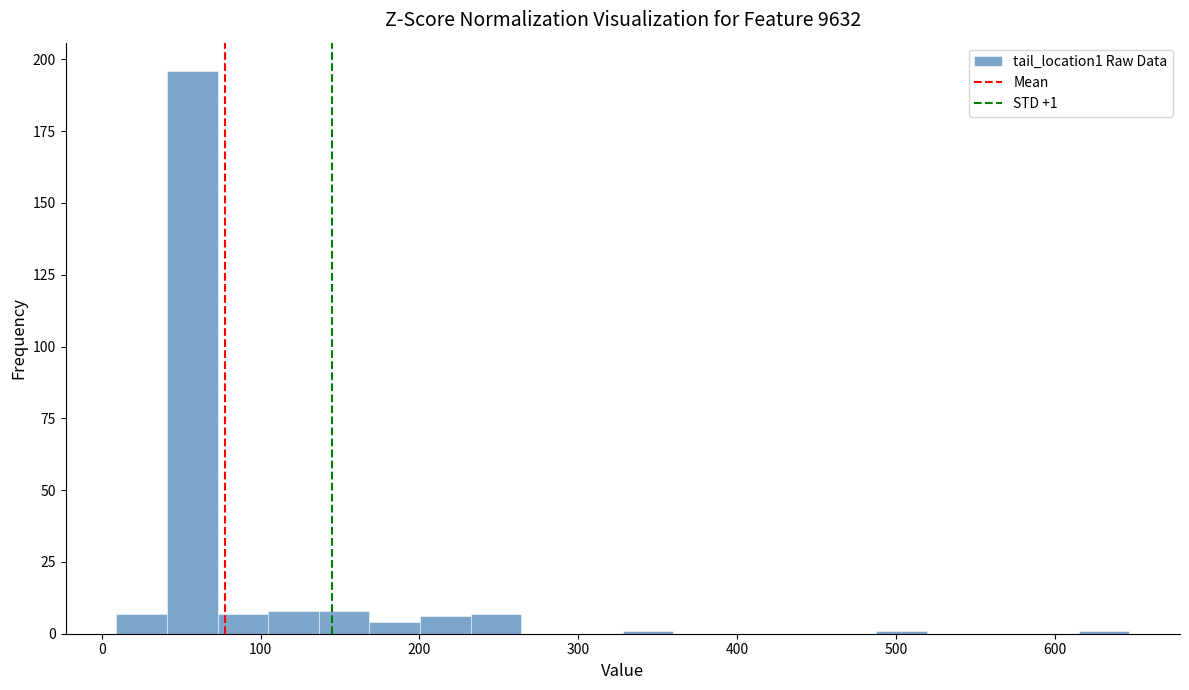

Around what value on the x-axis is the tallest bar? Give the approximate position of its centre, as read against the axis.

60